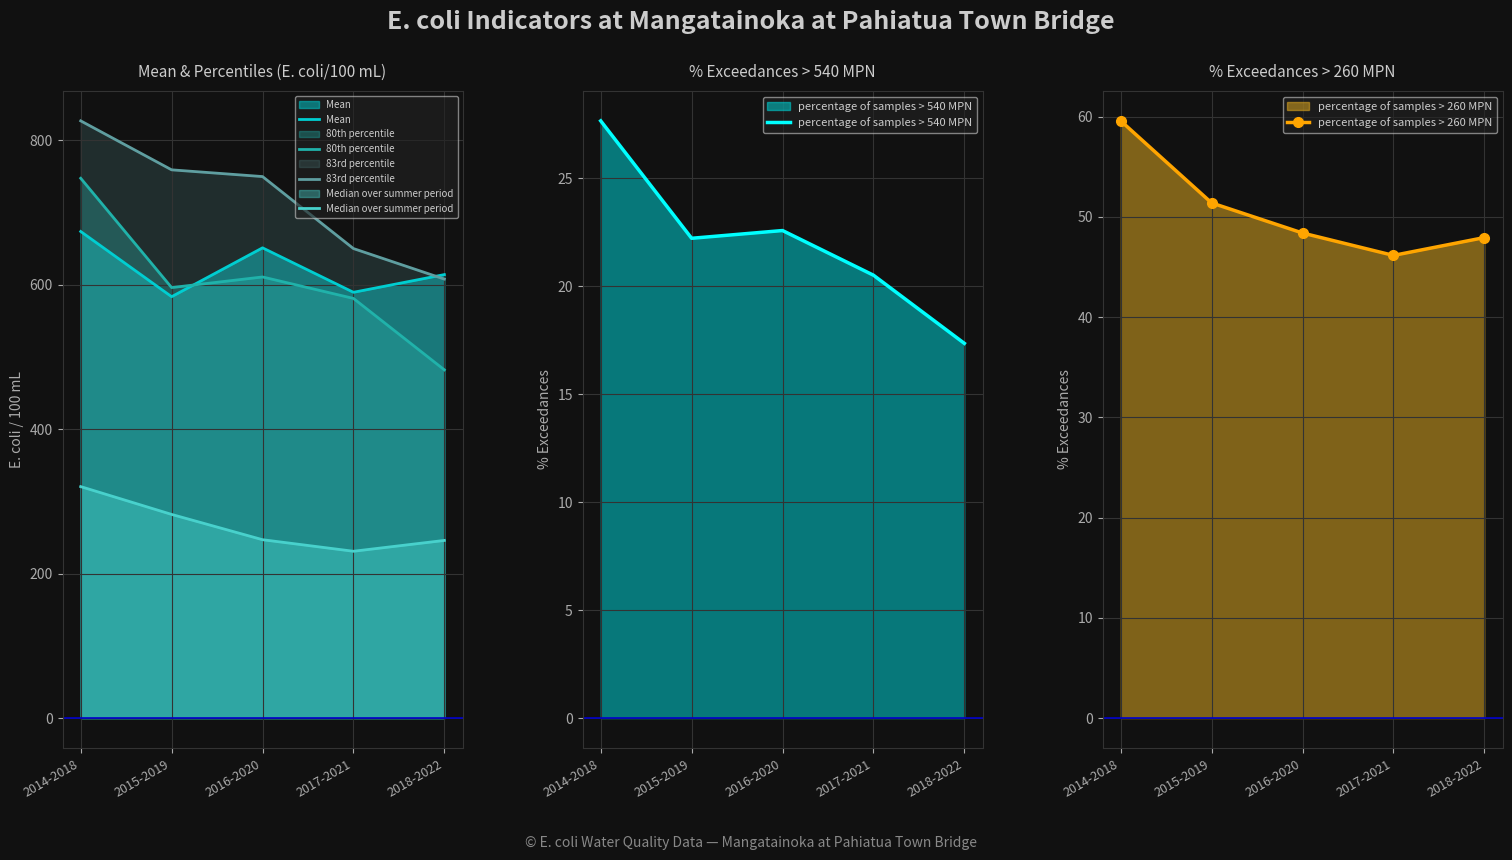

What is the label of the 1st point from the right?

2018-2022